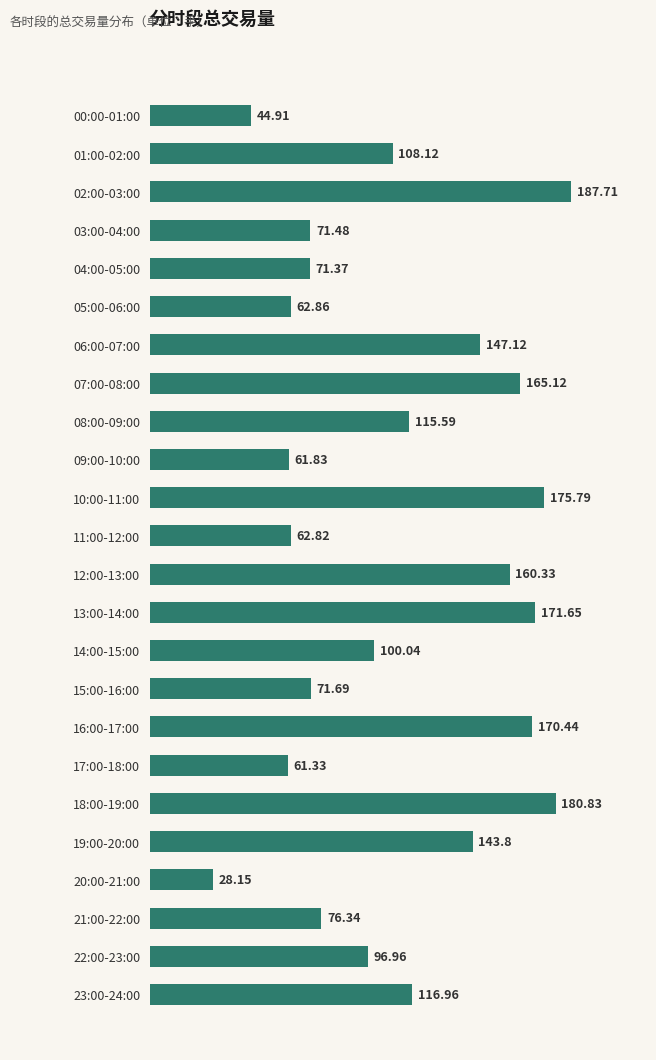

Which has a higher value, 00:00-01:00 or 04:00-05:00?

04:00-05:00